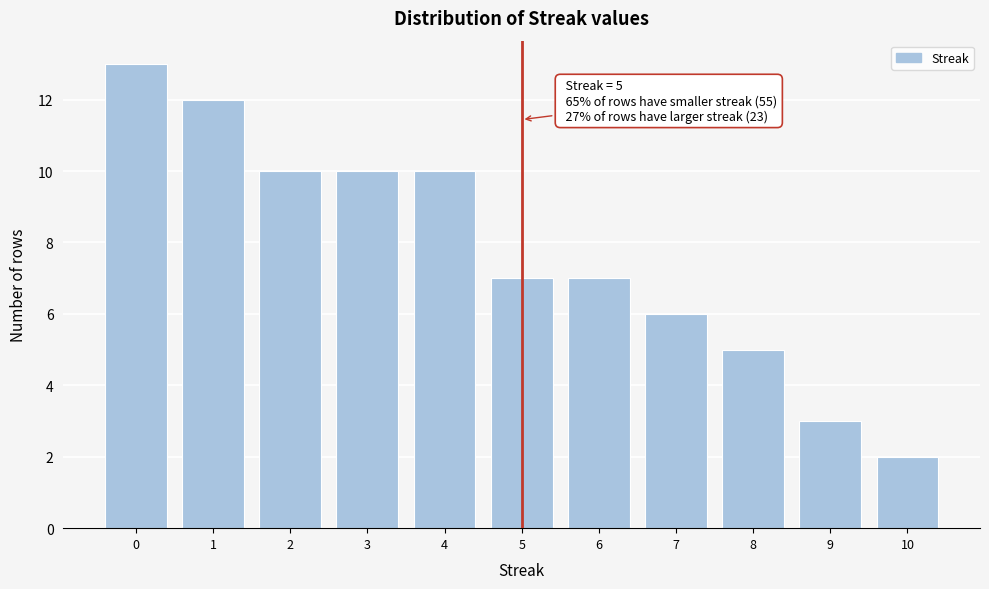

Over which range of the x-axis is the bar tallest?

-0.5 to 0.5